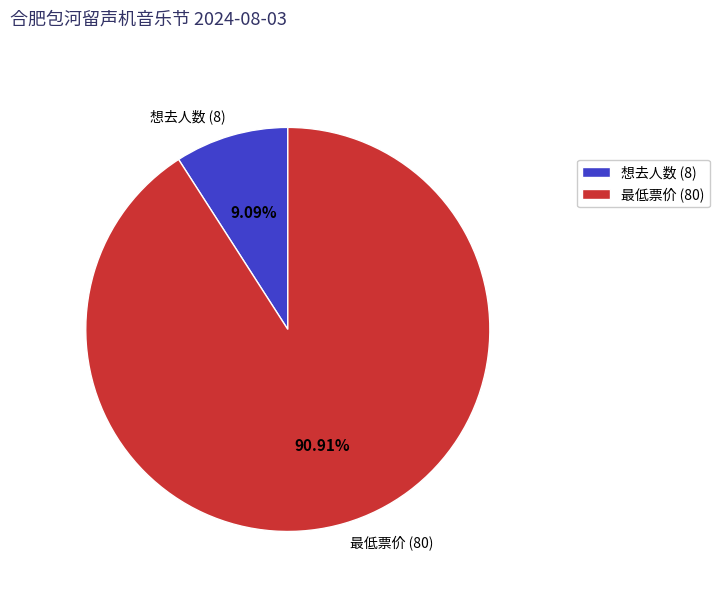

Combined, do 想去人数 (8) and 最低票价 (80) account for over 50%?

Yes